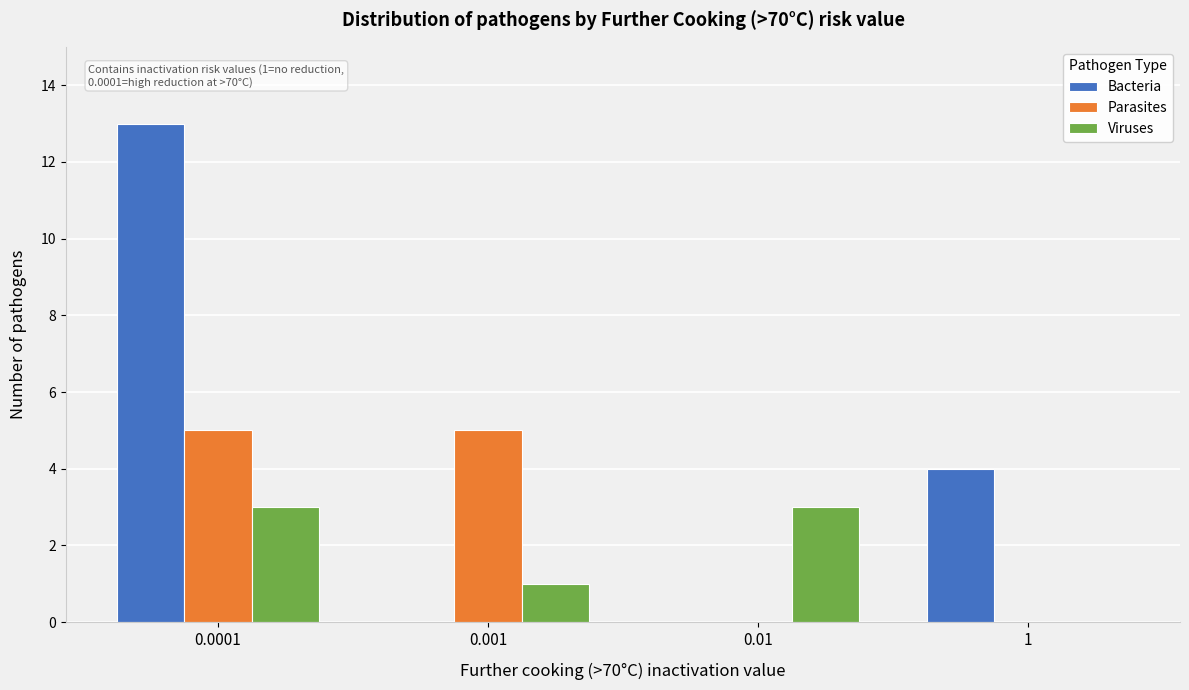

Reading left to right, list all the values displayed in this chart.

Bacteria: 0.0001=13	0.001=0	0.01=0	1=4
Parasites: 0.0001=5	0.001=5	0.01=0	1=0
Viruses: 0.0001=3	0.001=1	0.01=3	1=0